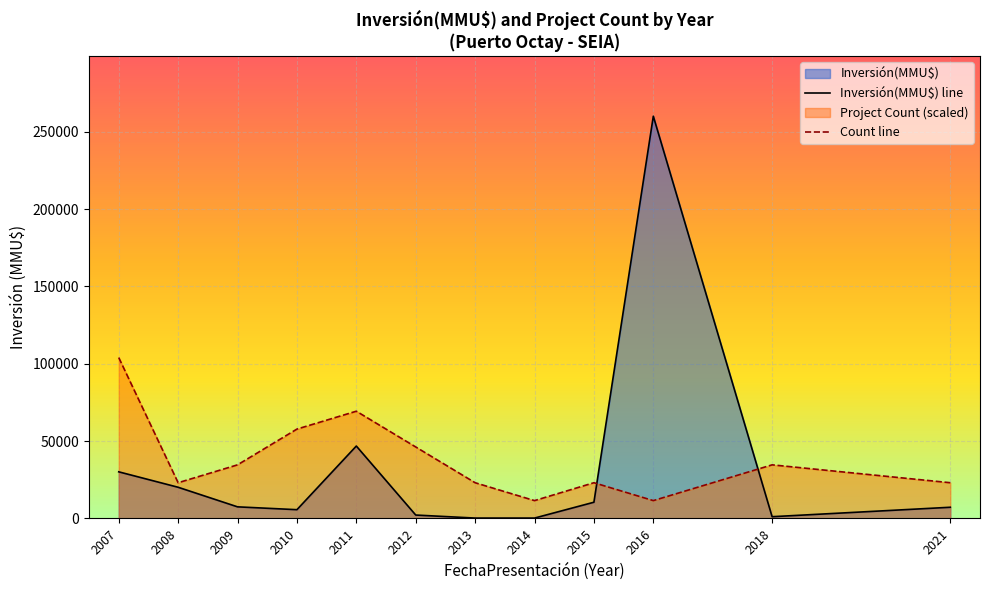

Does the chart display data point markers on the line(s)?

No